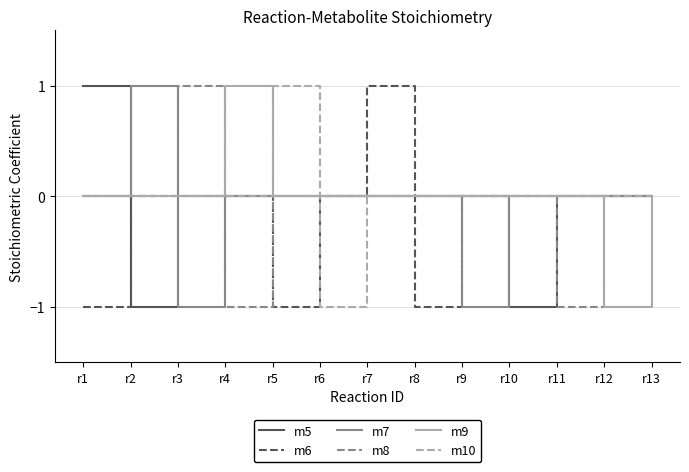

Is this an area chart (filled region under the line)?

No